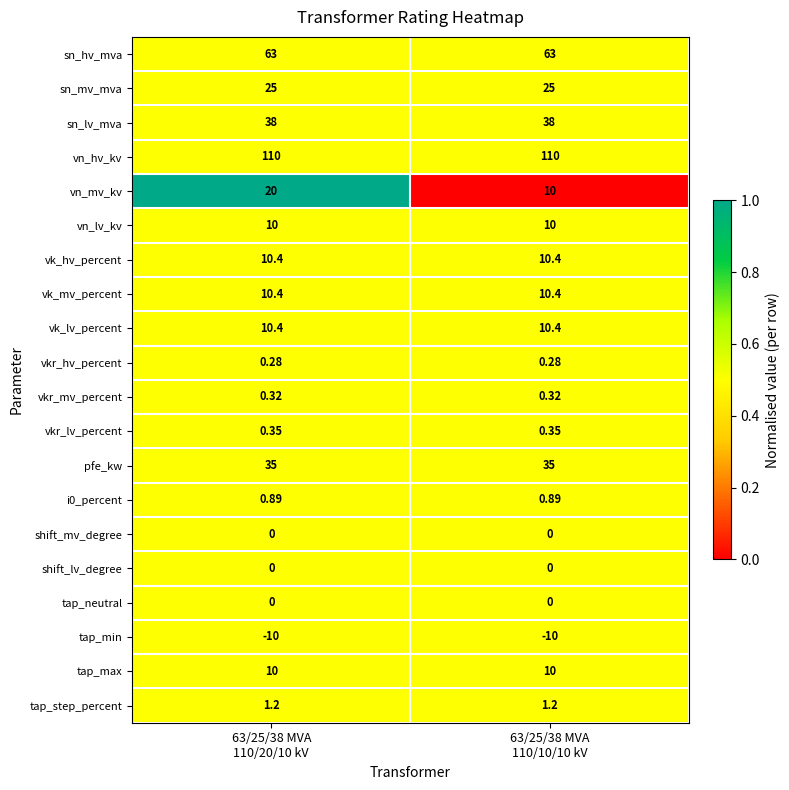

Which series has the widest spread of values?

vn_mv_kv